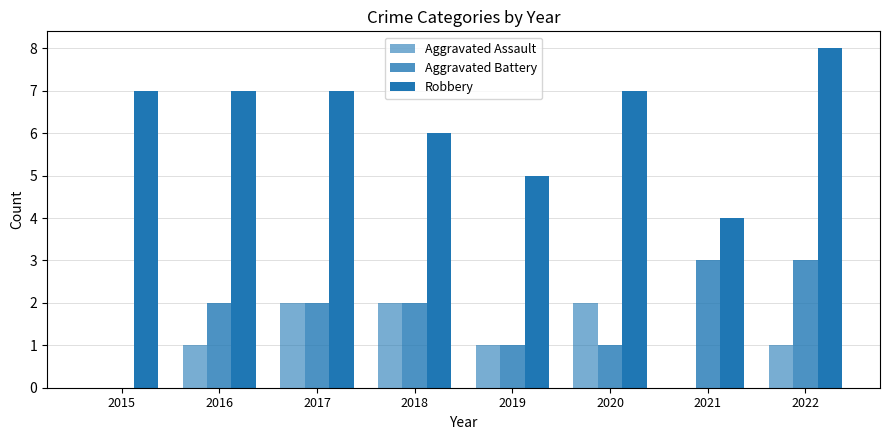

Rank the series by their maximum value, from lowest to highest.

Aggravated Assault, Aggravated Battery, Robbery